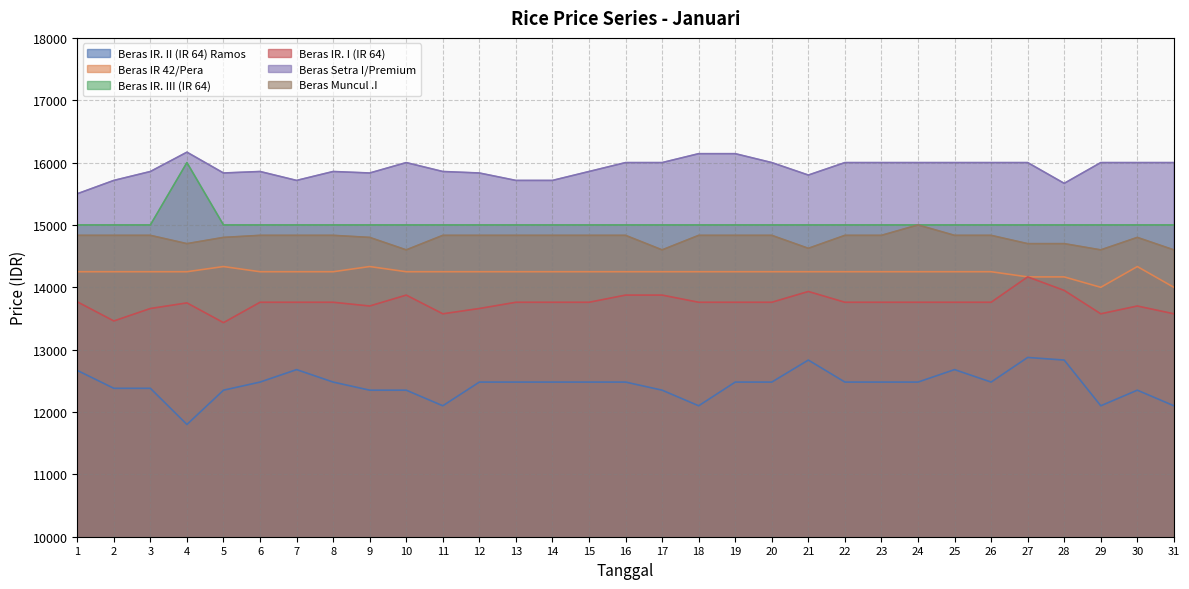

At which category does Beras Setra I/Premium reach its first local valley?

5